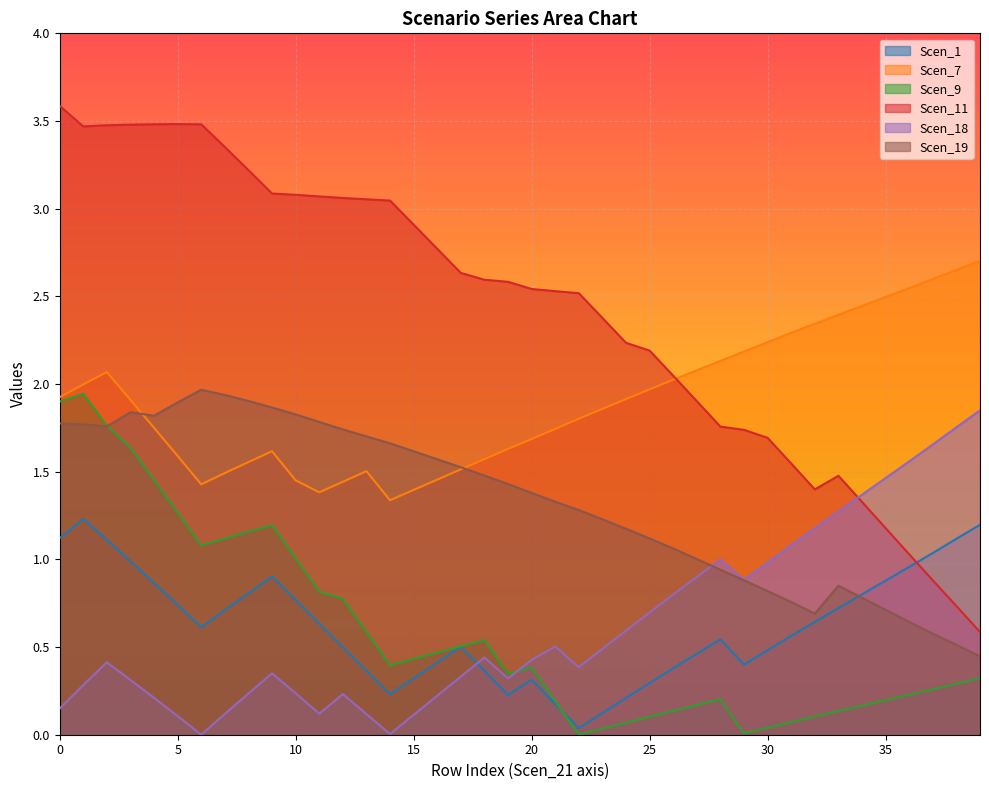

What is the greatest value displayed?

3.6